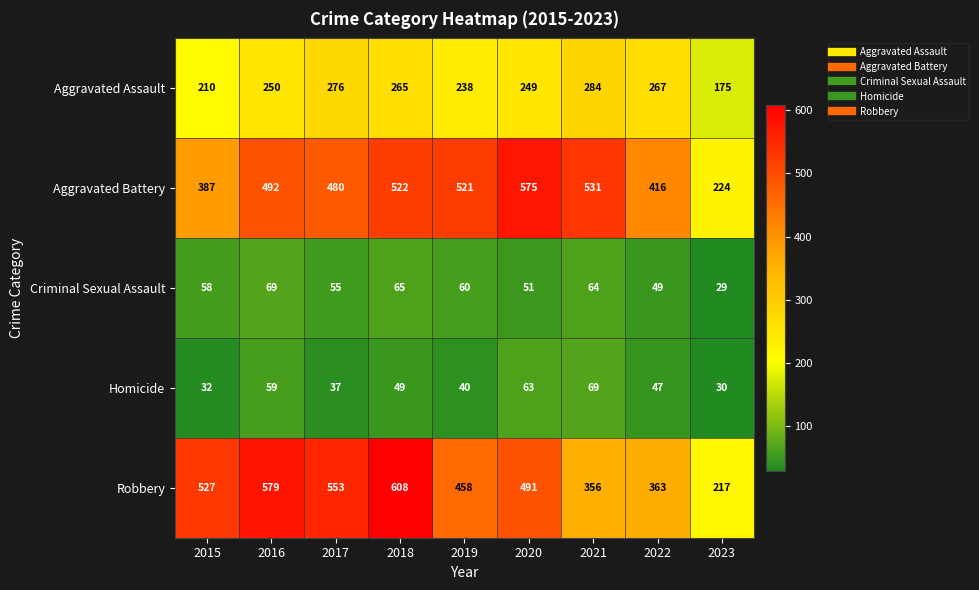

Rank the categories by Homicide value from highest to lowest.

2021, 2020, 2016, 2018, 2022, 2019, 2017, 2015, 2023